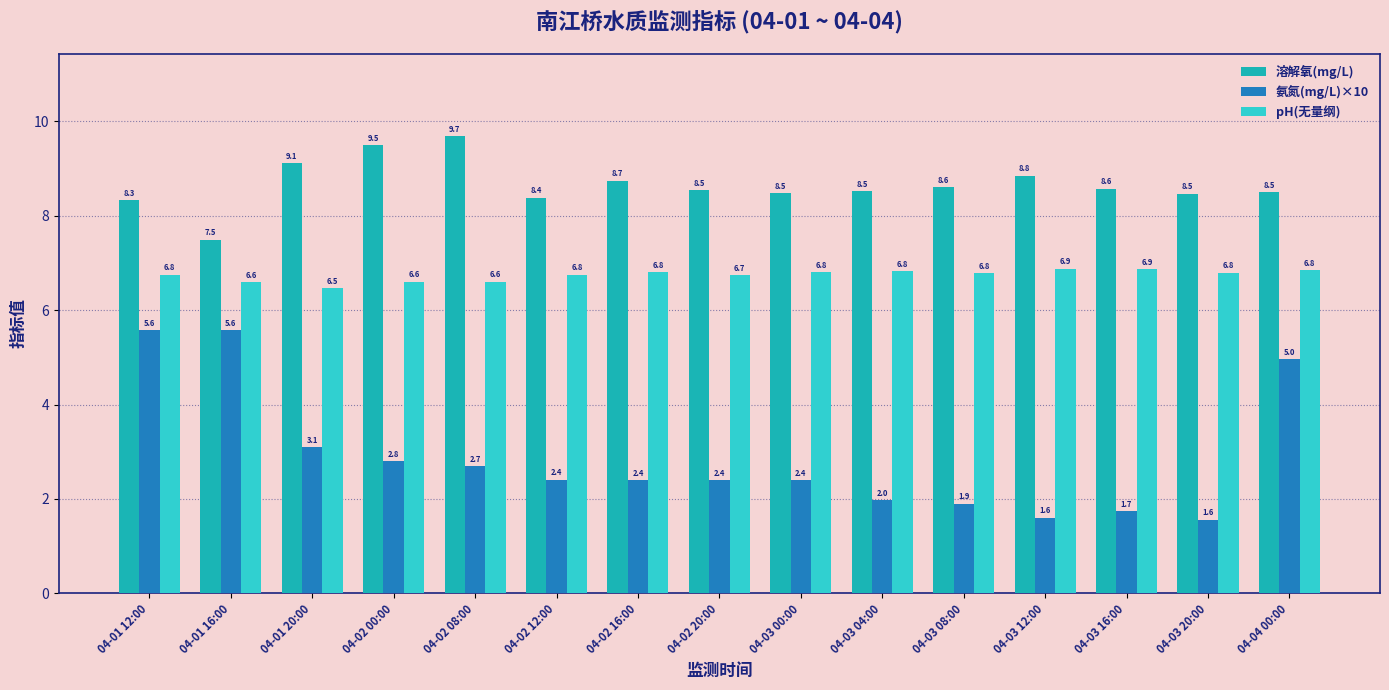

At which category is the sum across all series the highest?

04-01 12:00